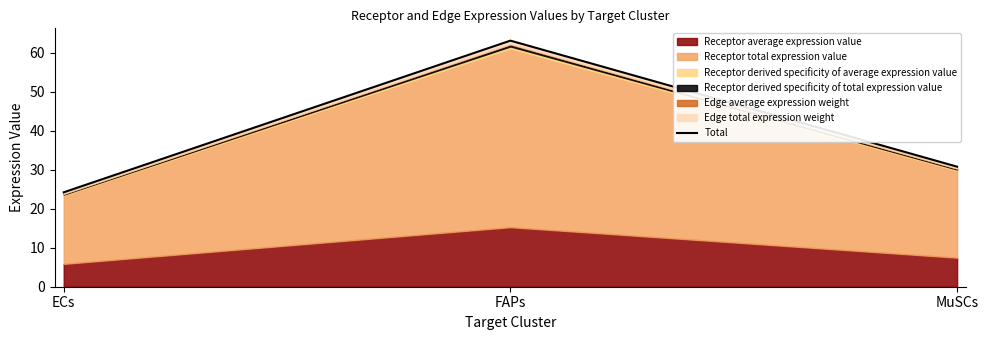

What position from the left is FAPs?

2